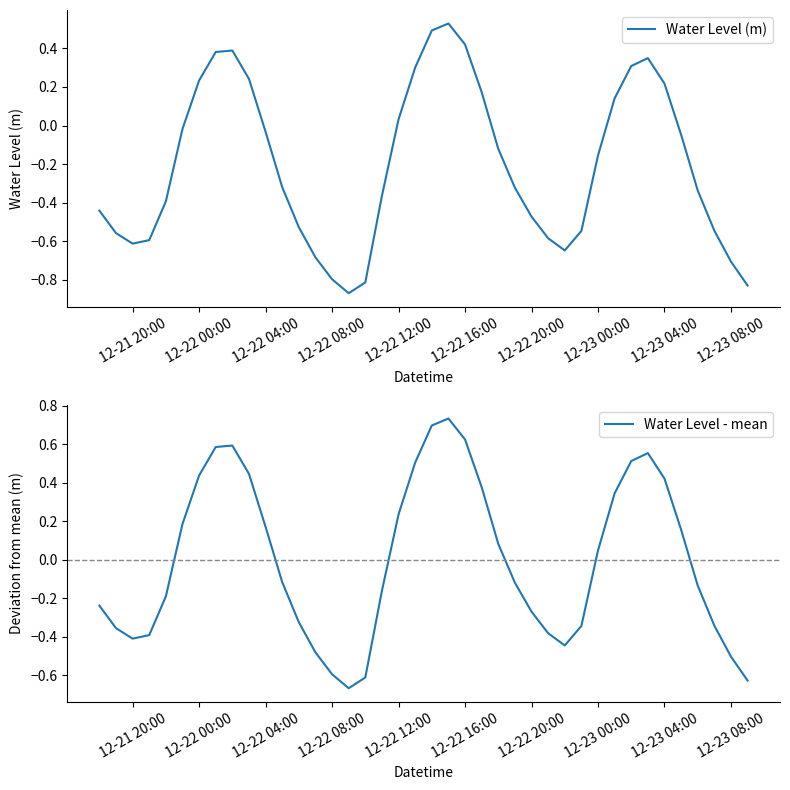

True or false: Water Level (m) and Water Level - mean intersect in this chart.

False